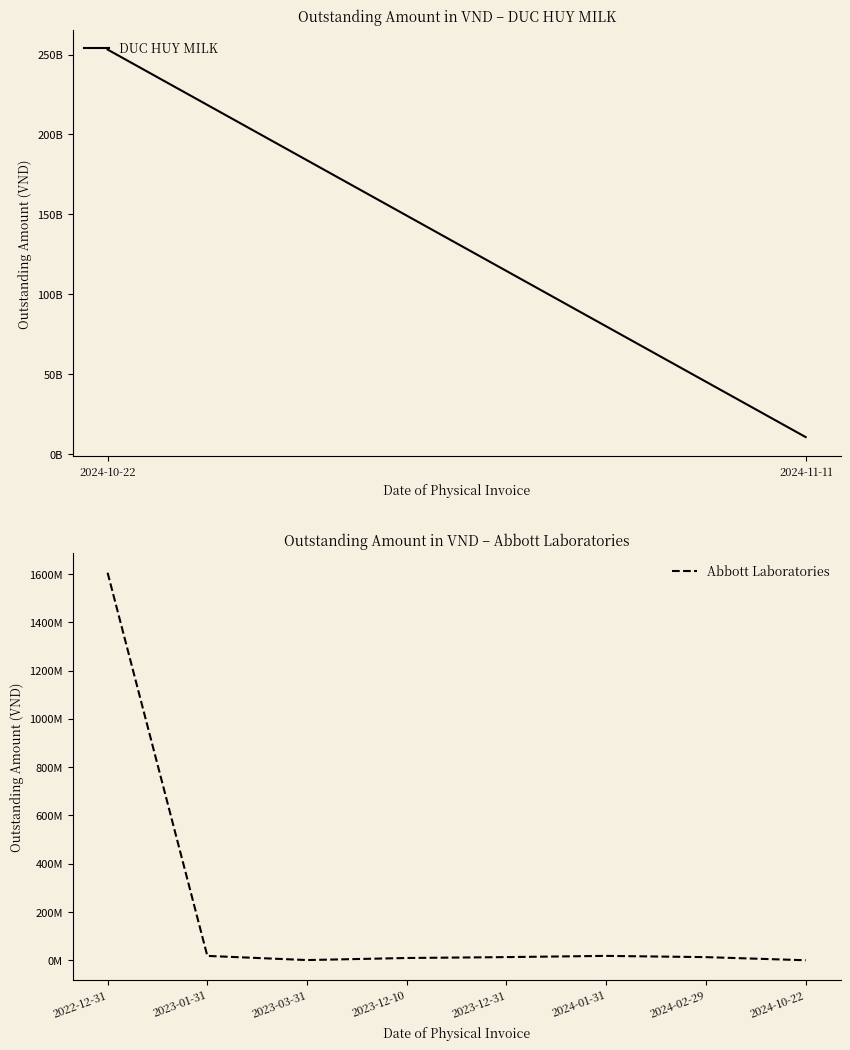

What is the difference between the maximum and minimum values?

1605452008